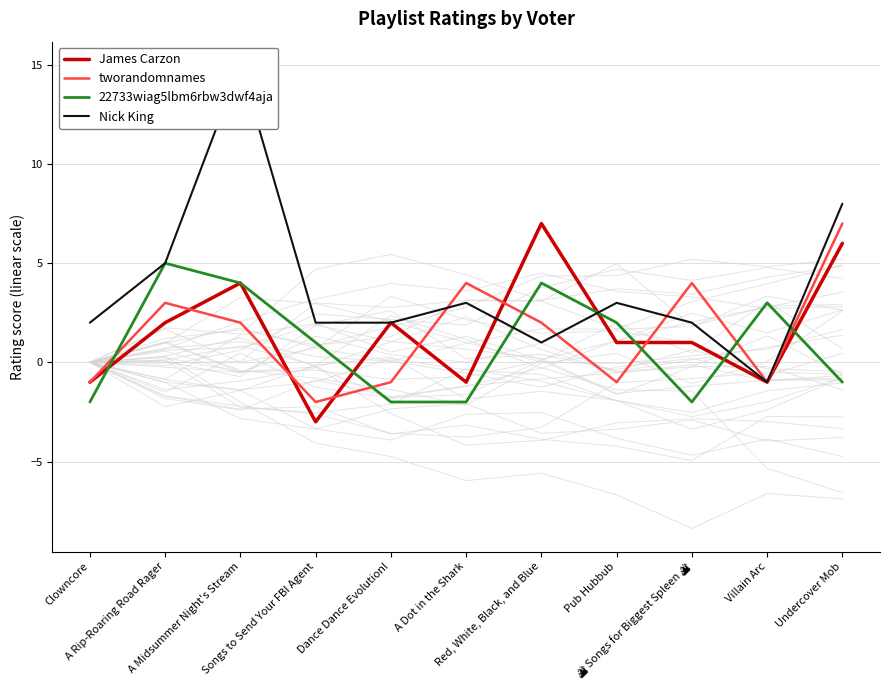

The tworandomnames series shows 5 at A Dot in the Shark. True or false?

False